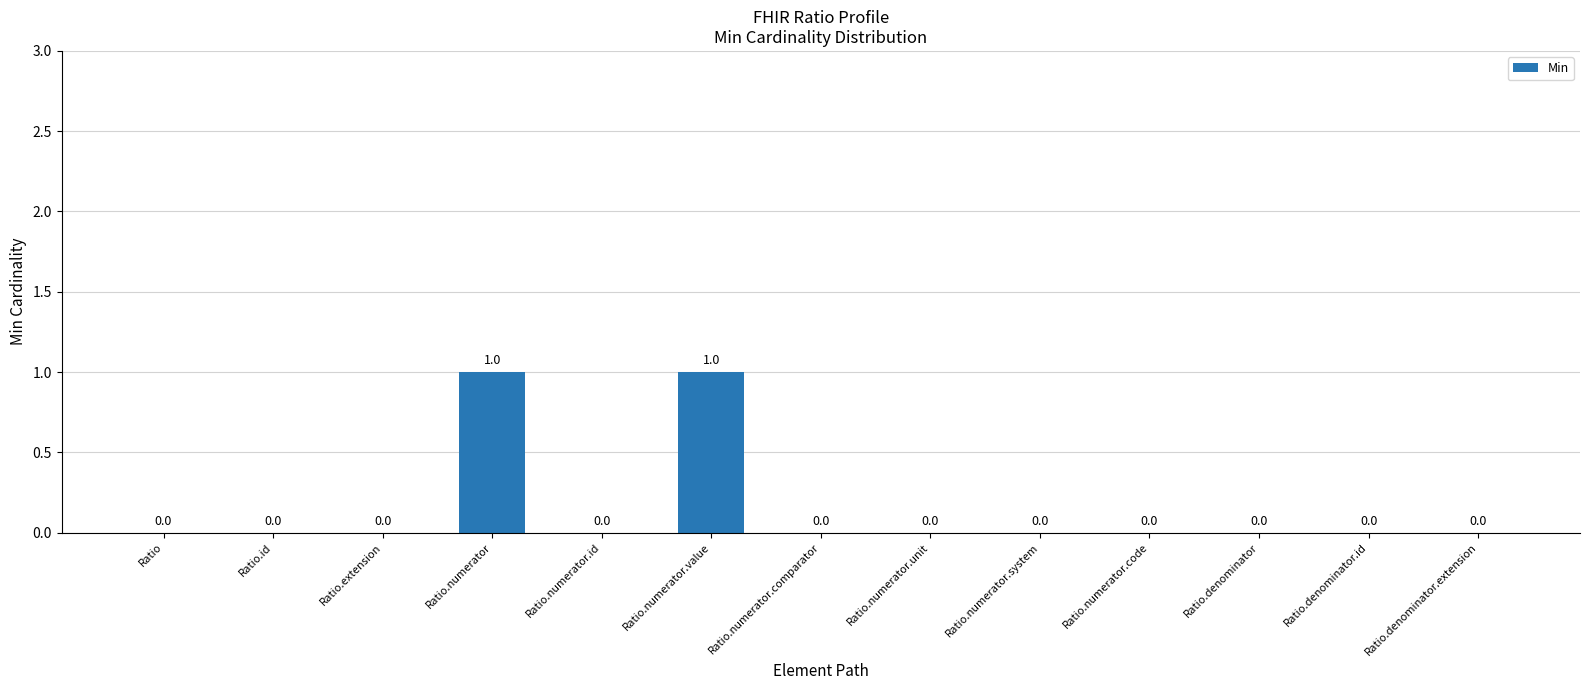

How many values are between 0 and 1?

13